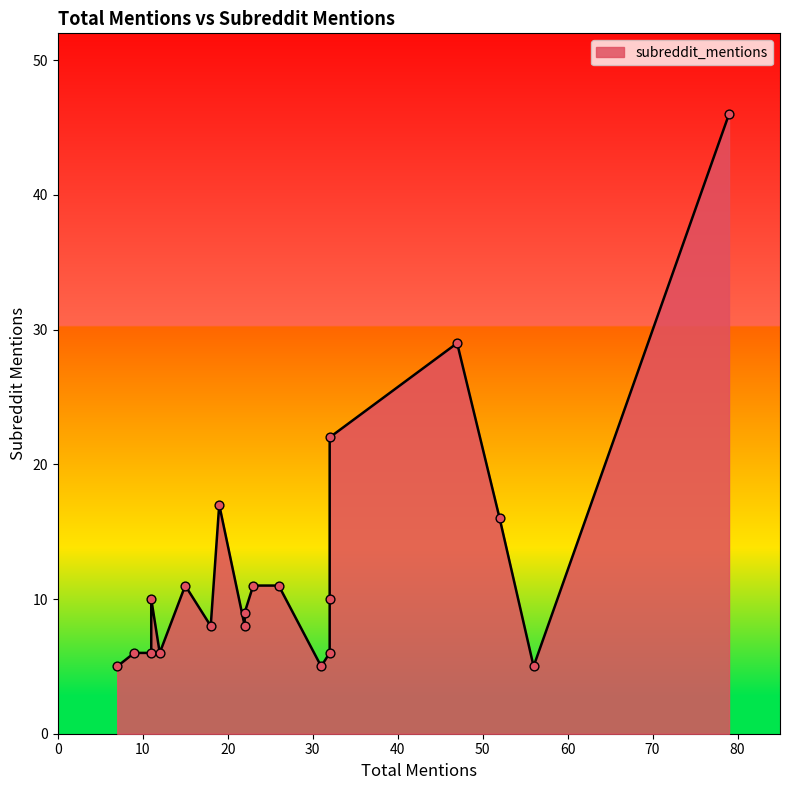

What is the change in value from 19 to 52?

-1